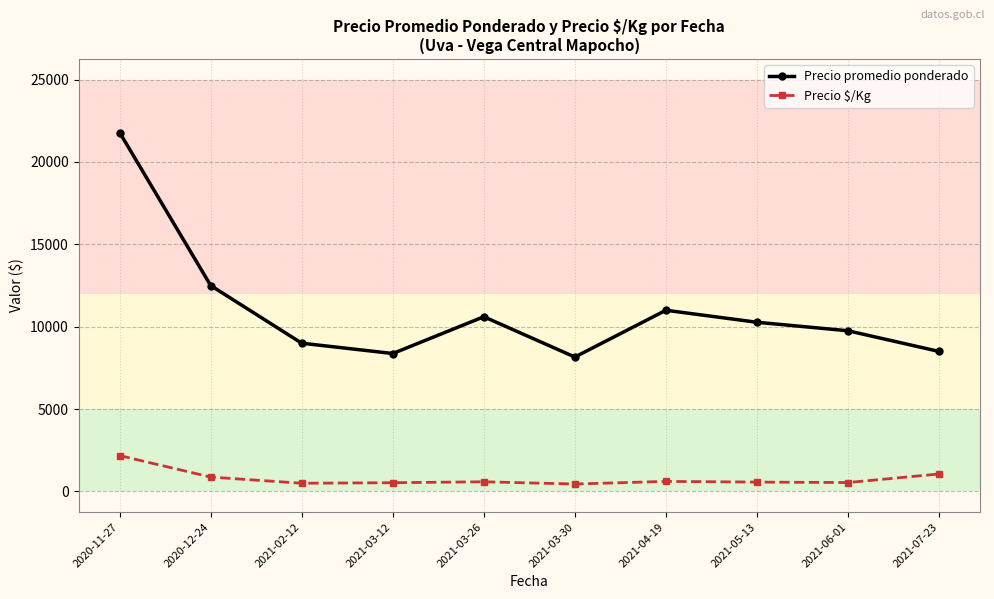

What are all the series names shown in the legend?

Precio promedio ponderado, Precio $/Kg